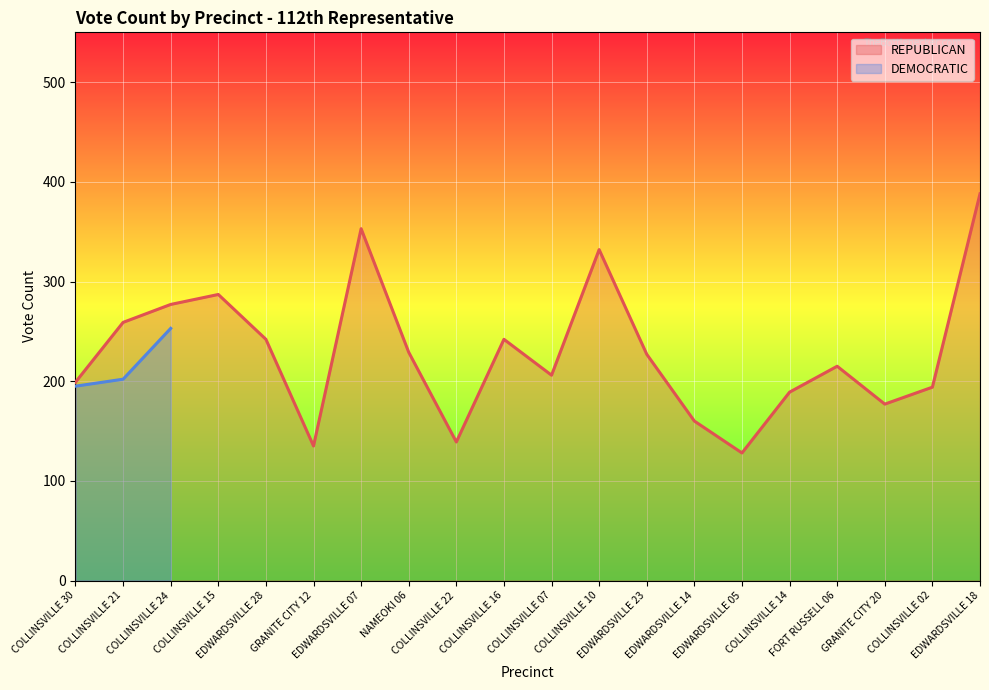

Reading left to right, extract all data points from this chart.

COLLINSVILLE 30=199	COLLINSVILLE 21=259	COLLINSVILLE 24=277	COLLINSVILLE 15=287	EDWARDSVILLE 28=242	GRANITE CITY 12=135	EDWARDSVILLE 07=353	NAMEOKI 06=229	COLLINSVILLE 22=139	COLLINSVILLE 16=242	COLLINSVILLE 07=206	COLLINSVILLE 10=332	EDWARDSVILLE 23=227	EDWARDSVILLE 14=160	EDWARDSVILLE 05=128	COLLINSVILLE 14=189	FORT RUSSELL 06=215	GRANITE CITY 20=177	COLLINSVILLE 02=194	EDWARDSVILLE 18=388